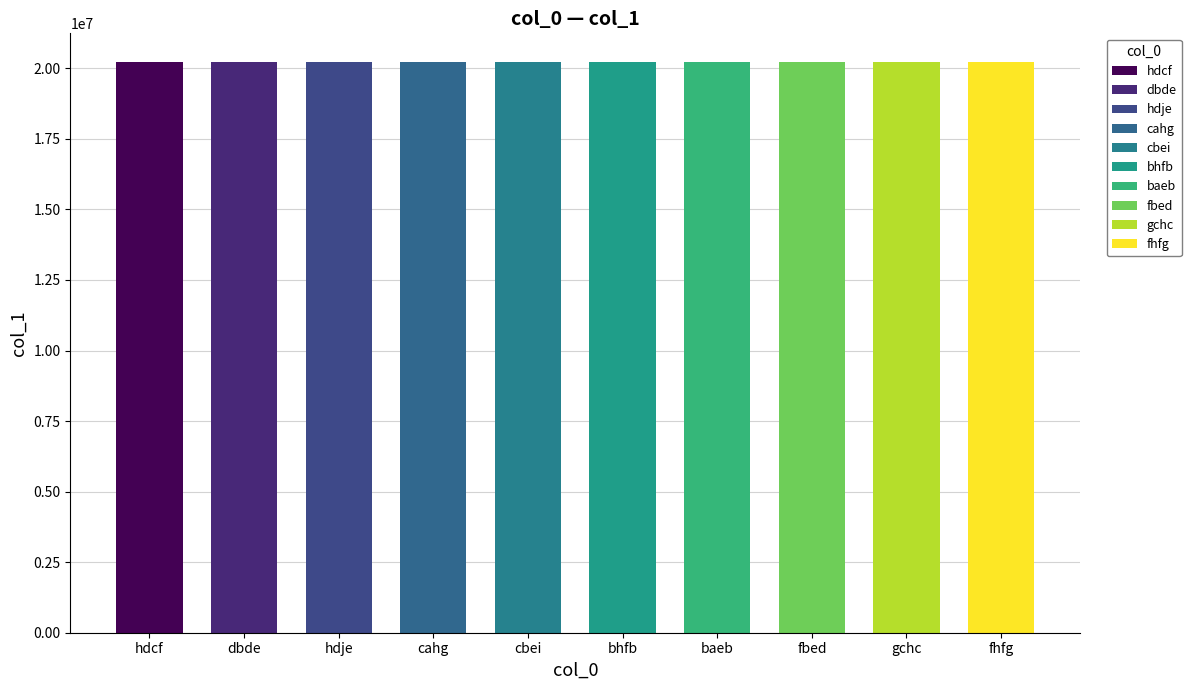

List the labels in order of value, smallest first.

hdcf, gchc, cahg, dbde, cbei, baeb, hdje, bhfb, fbed, fhfg